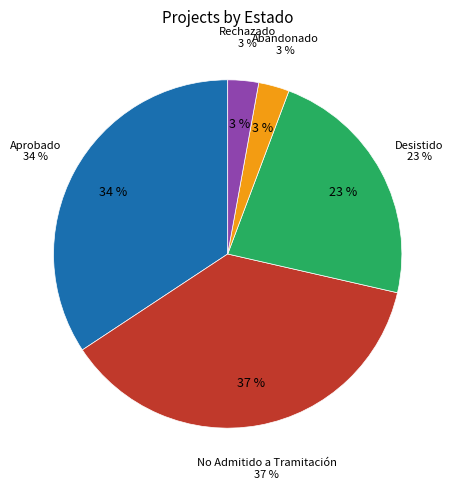

Which slice is the smallest?

Abandonado